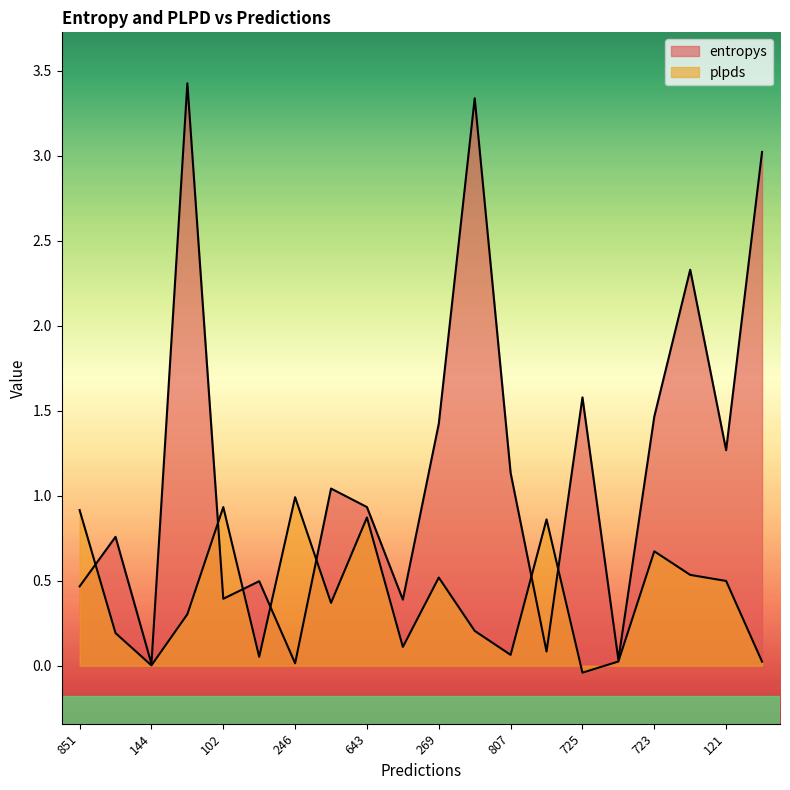

What is the average value of the plpds series?

0.4